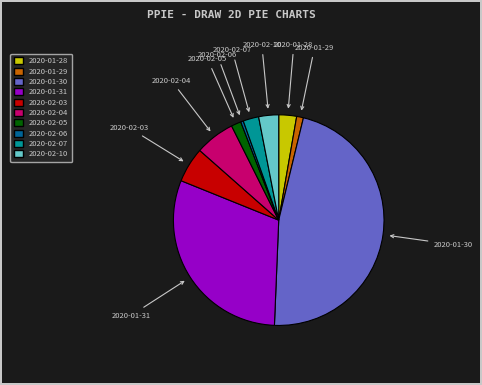

How many segments does this pie chart have?

10